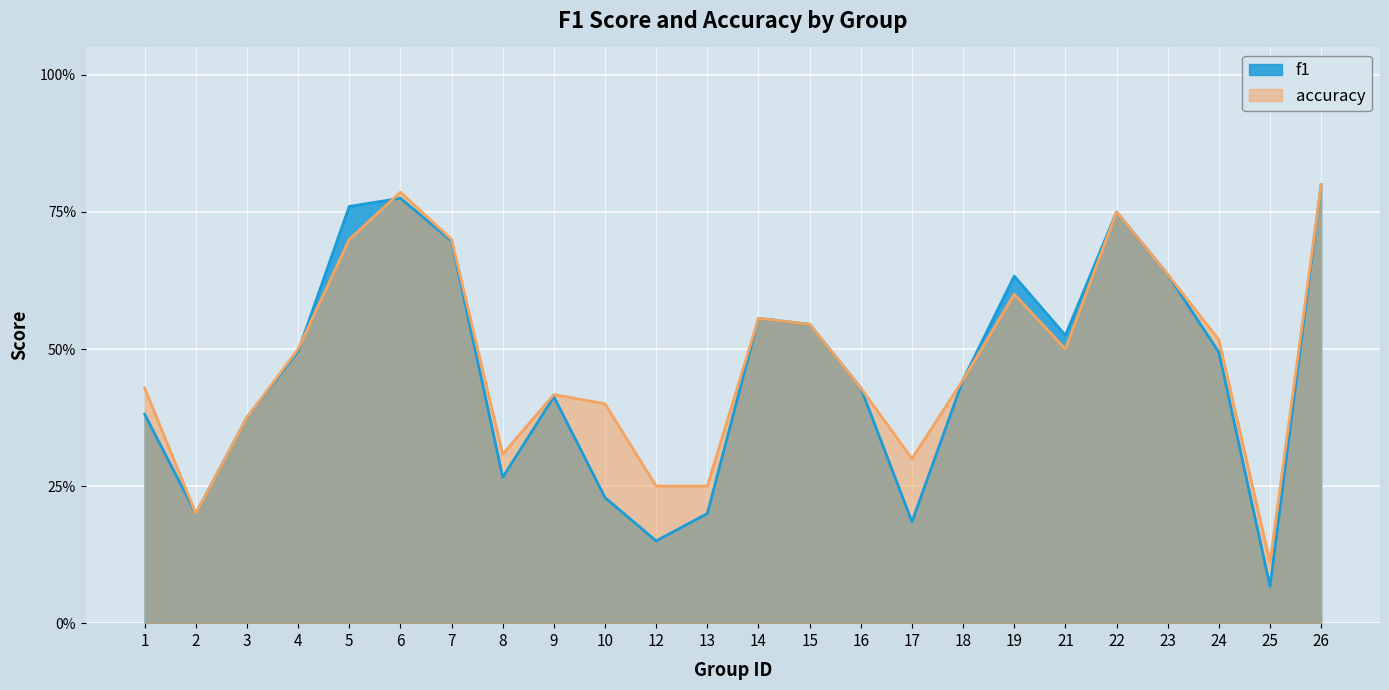

Reading left to right, extract all data points from this chart.

f1: 1=0.4	2=0.2	3=0.4	4=0.5	5=0.8	6=0.8	7=0.7	8=0.3	9=0.4	10=0.2	12=0.1	13=0.2	14=0.6	15=0.5	16=0.4	17=0.2	18=0.4	19=0.6	21=0.5	22=0.8	23=0.6	24=0.5	25=0.1	26=0.8
accuracy: 1=0.4	2=0.2	3=0.4	4=0.5	5=0.7	6=0.8	7=0.7	8=0.3	9=0.4	10=0.4	12=0.2	13=0.2	14=0.6	15=0.5	16=0.4	17=0.3	18=0.4	19=0.6	21=0.5	22=0.8	23=0.6	24=0.5	25=0.1	26=0.8